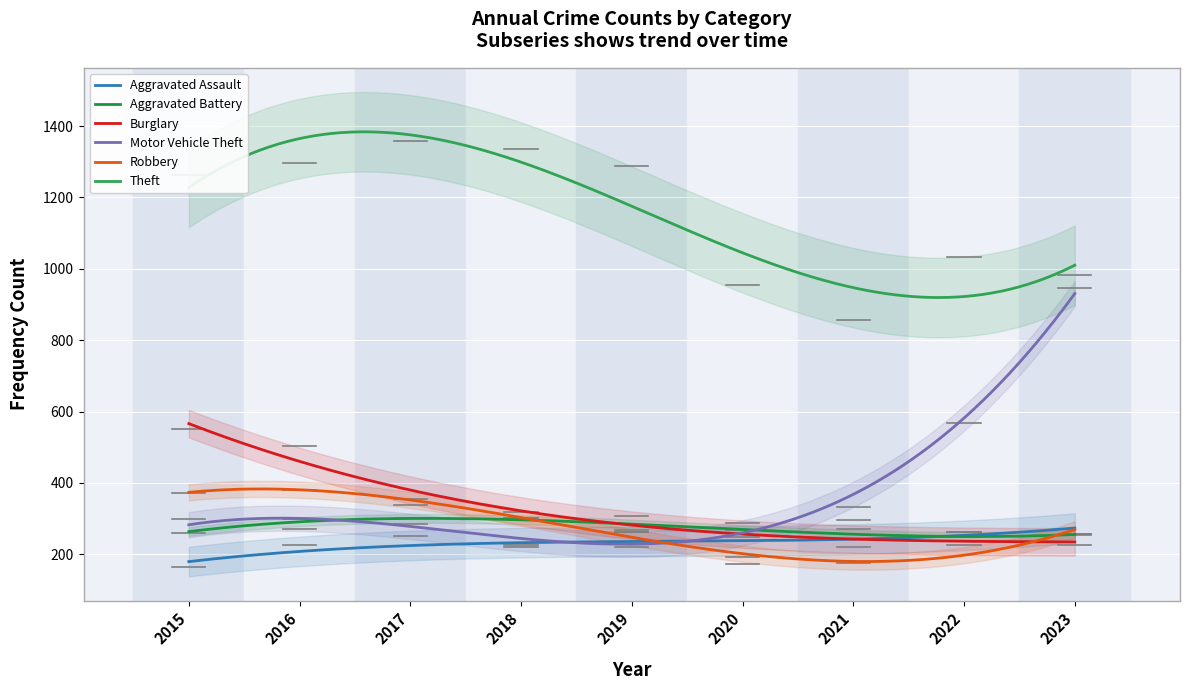

Which category has the highest value in the Aggravated Battery series?

2017